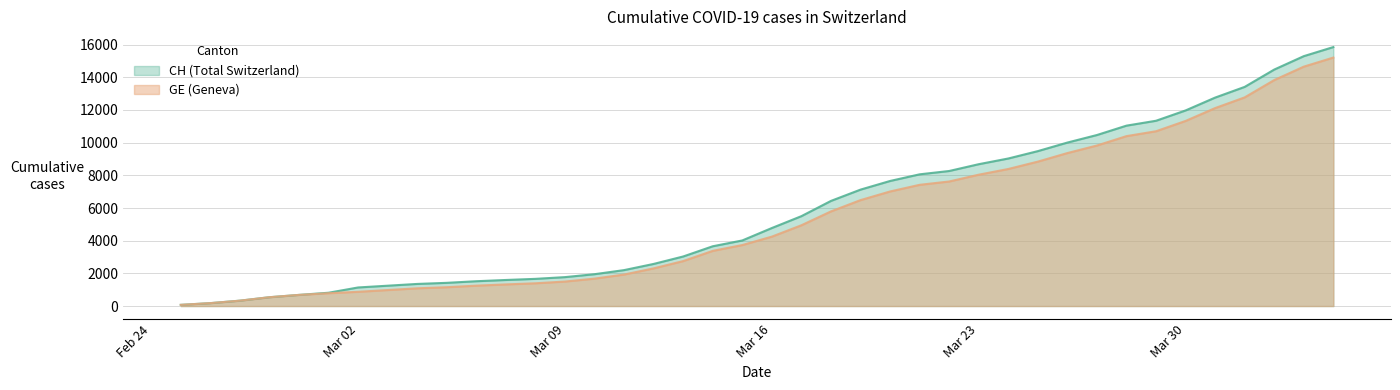

What are all the series names shown in the legend?

CH, GE